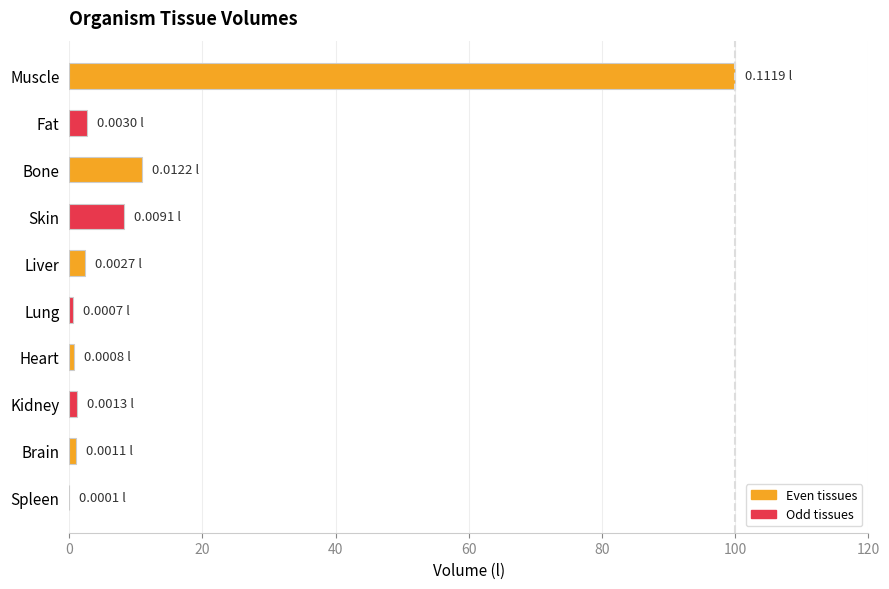

Which category has the highest value across all series?

Muscle